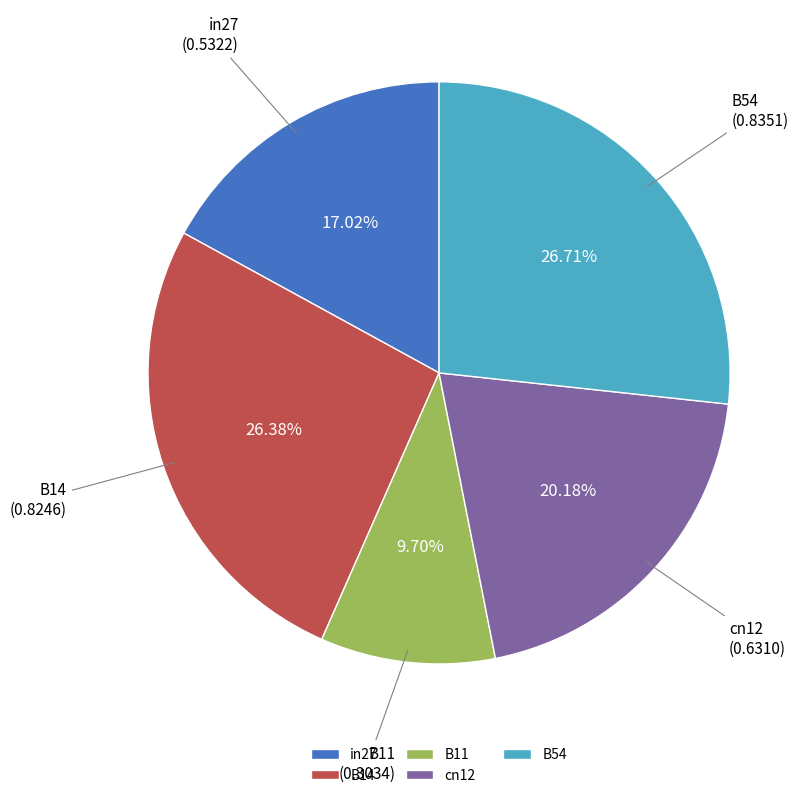

Is the sum of B54 and B11 greater than half?

No